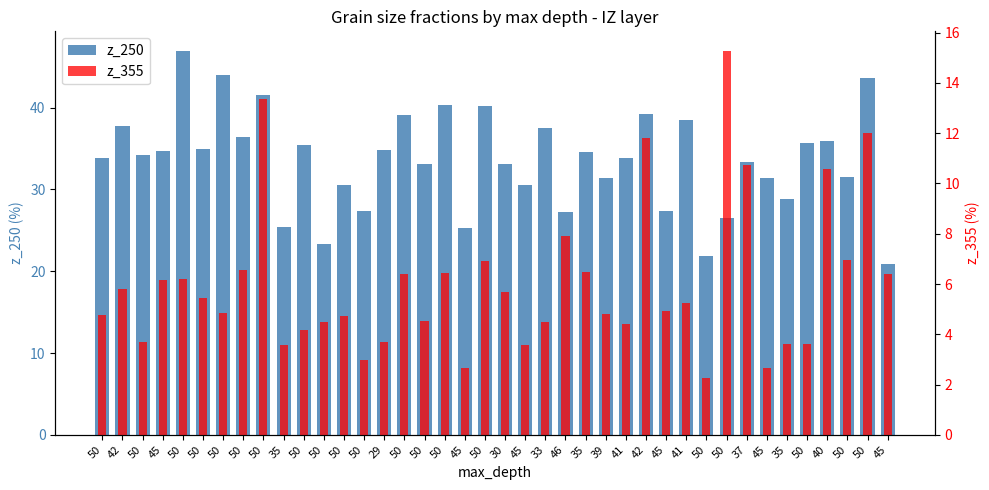

Rank the series by their average value, from lowest to highest.

z_355, z_250